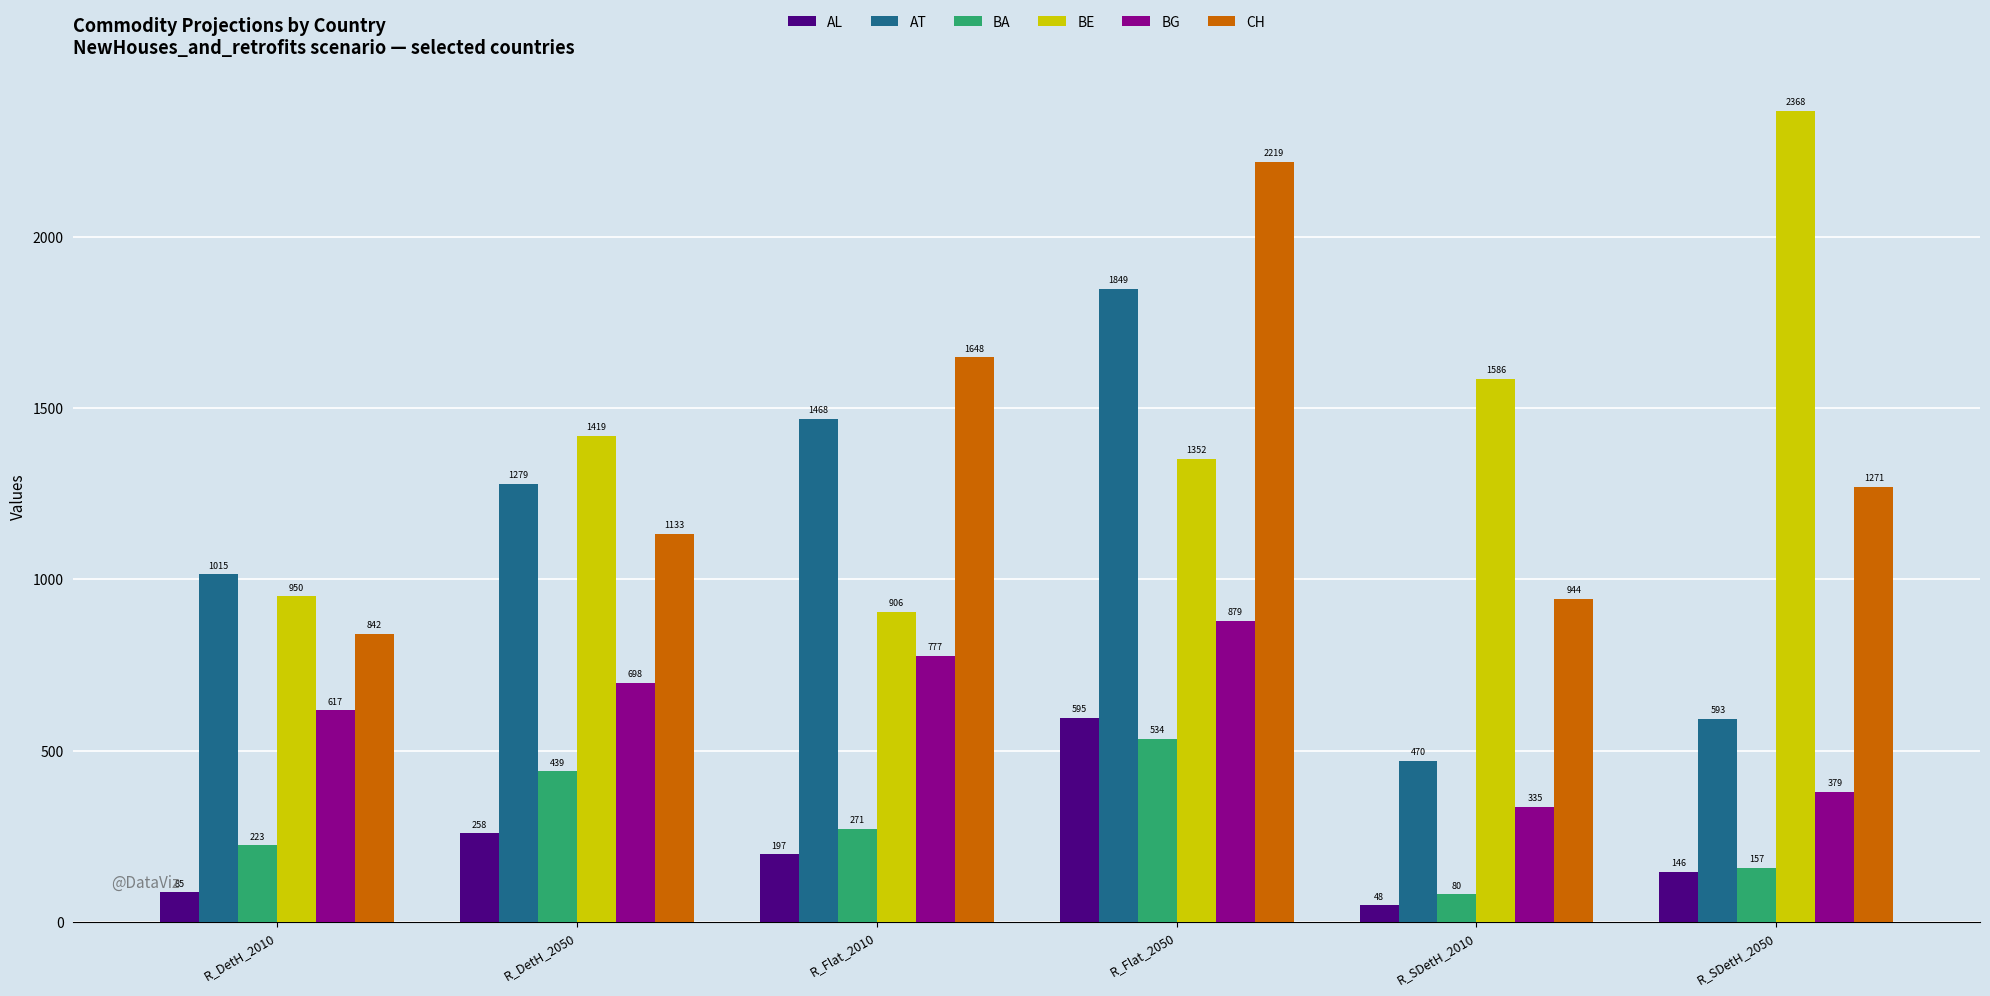

At which label does BA reach its peak?

R_Flat_2050